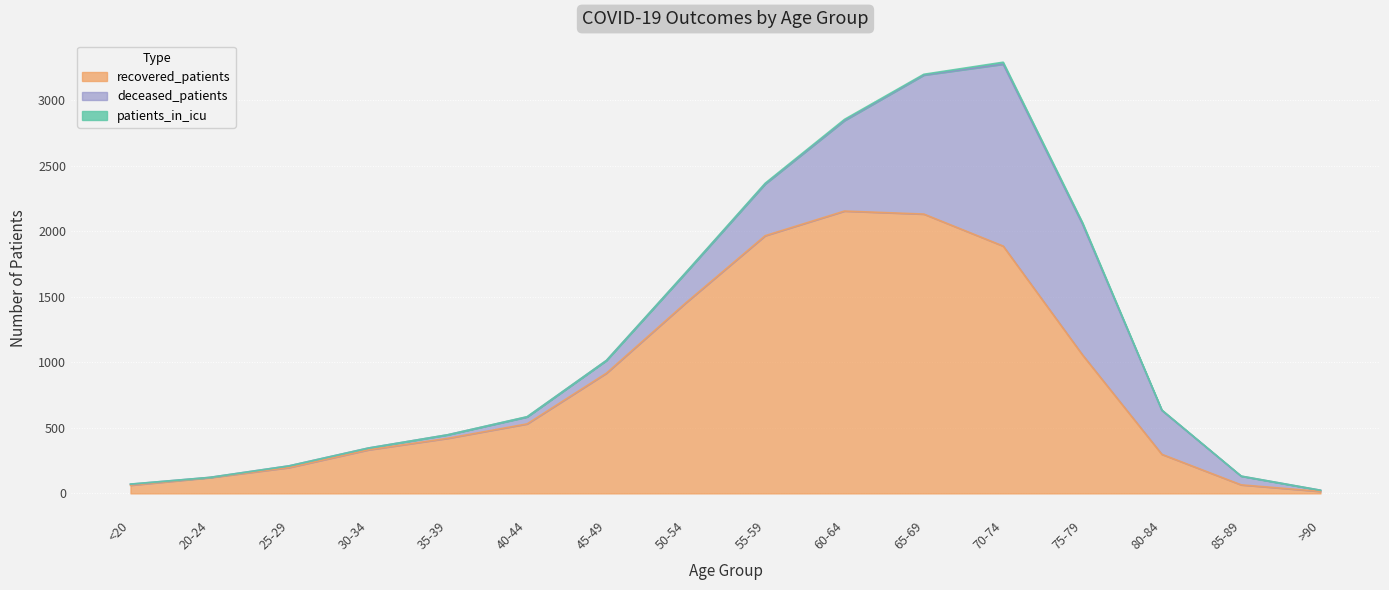

What is the difference between the deceased_patients values at 50-54 and 30-34?

215